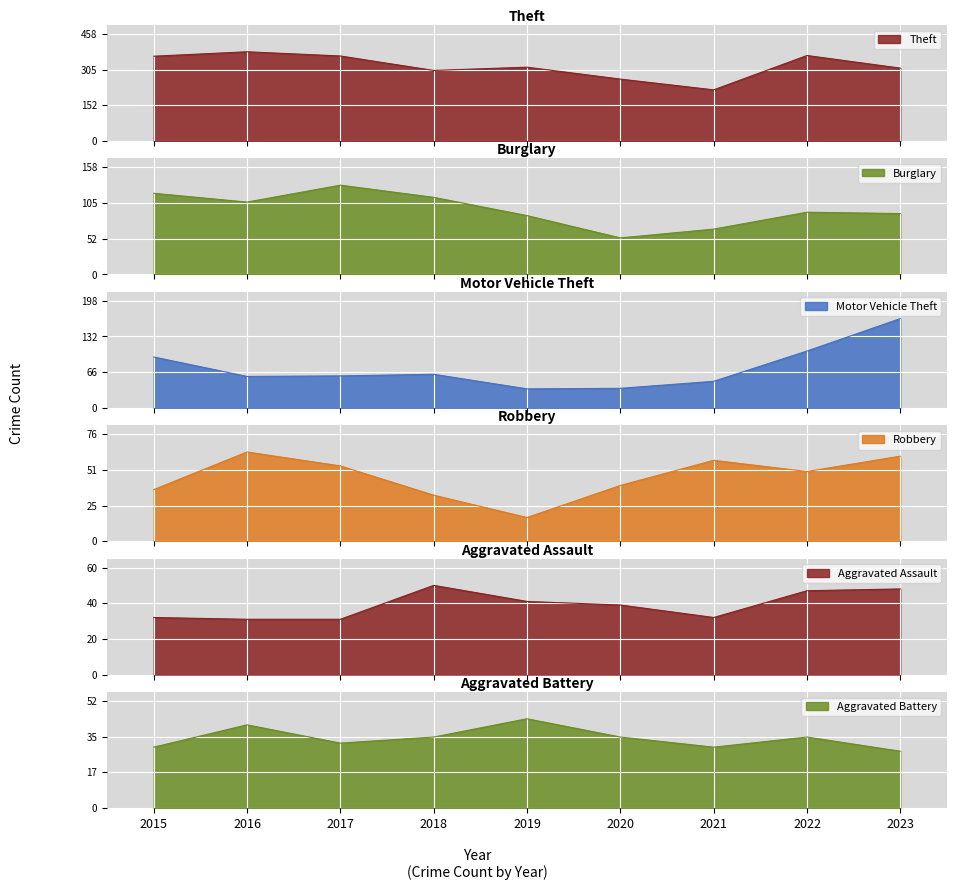

True or false: Robbery has more than 1 points higher than both neighbors.

True